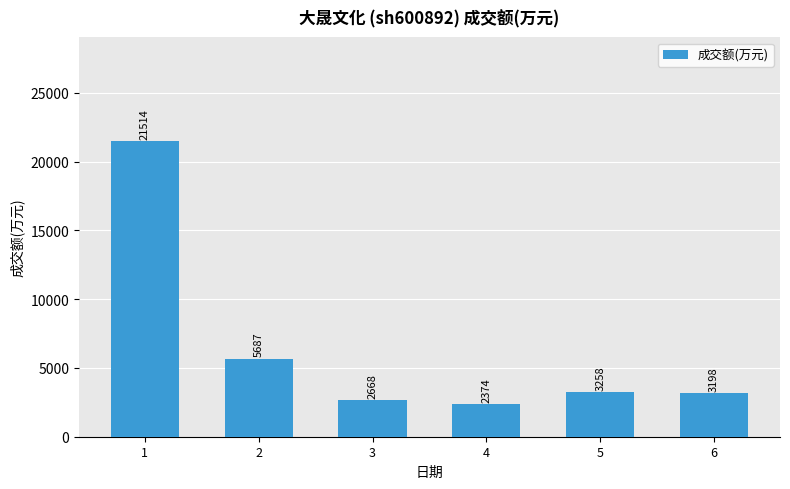

What is the sum of the values at 3 and 5?

5926